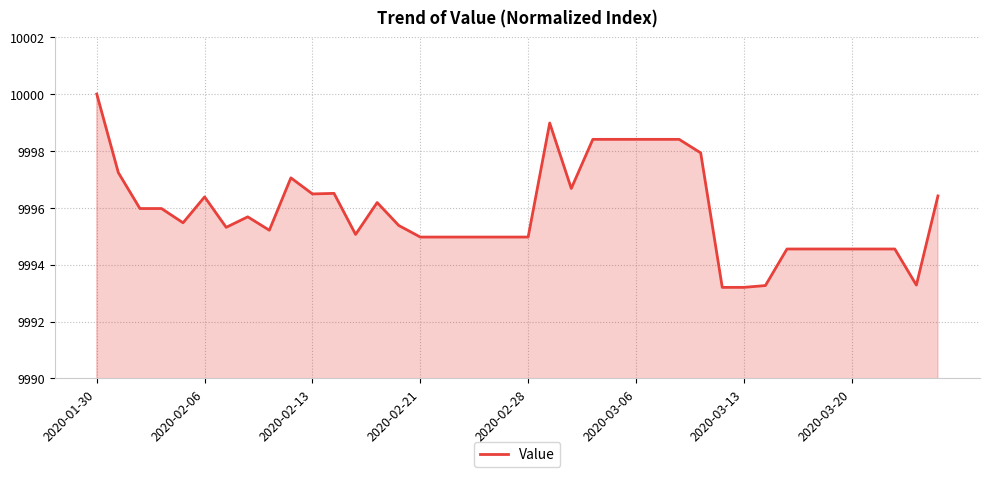

What is the difference between the maximum and minimum values?

6.8